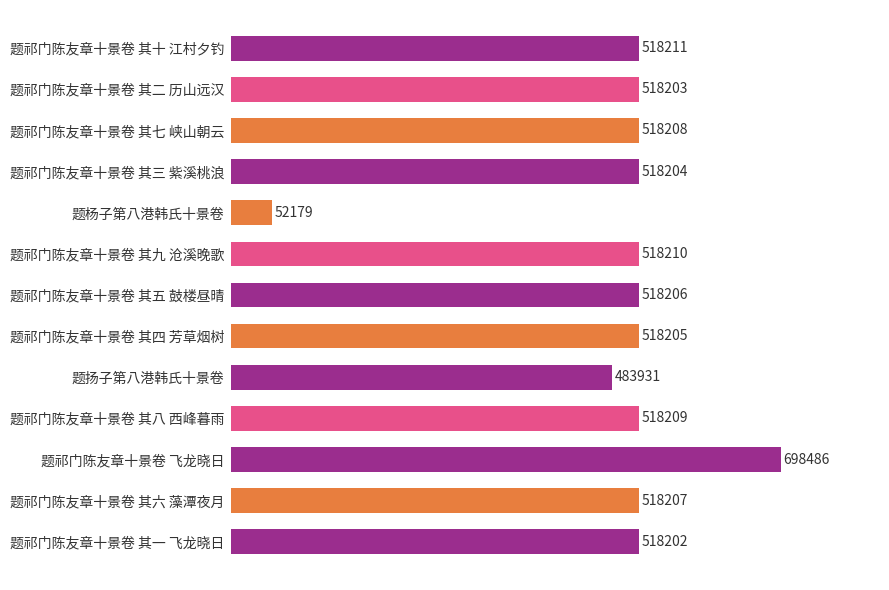

Between 题祁门陈友章十景卷 其四 芳草烟树 and 题祁门陈友章十景卷 其一 飞龙晓日, which is larger?

题祁门陈友章十景卷 其四 芳草烟树